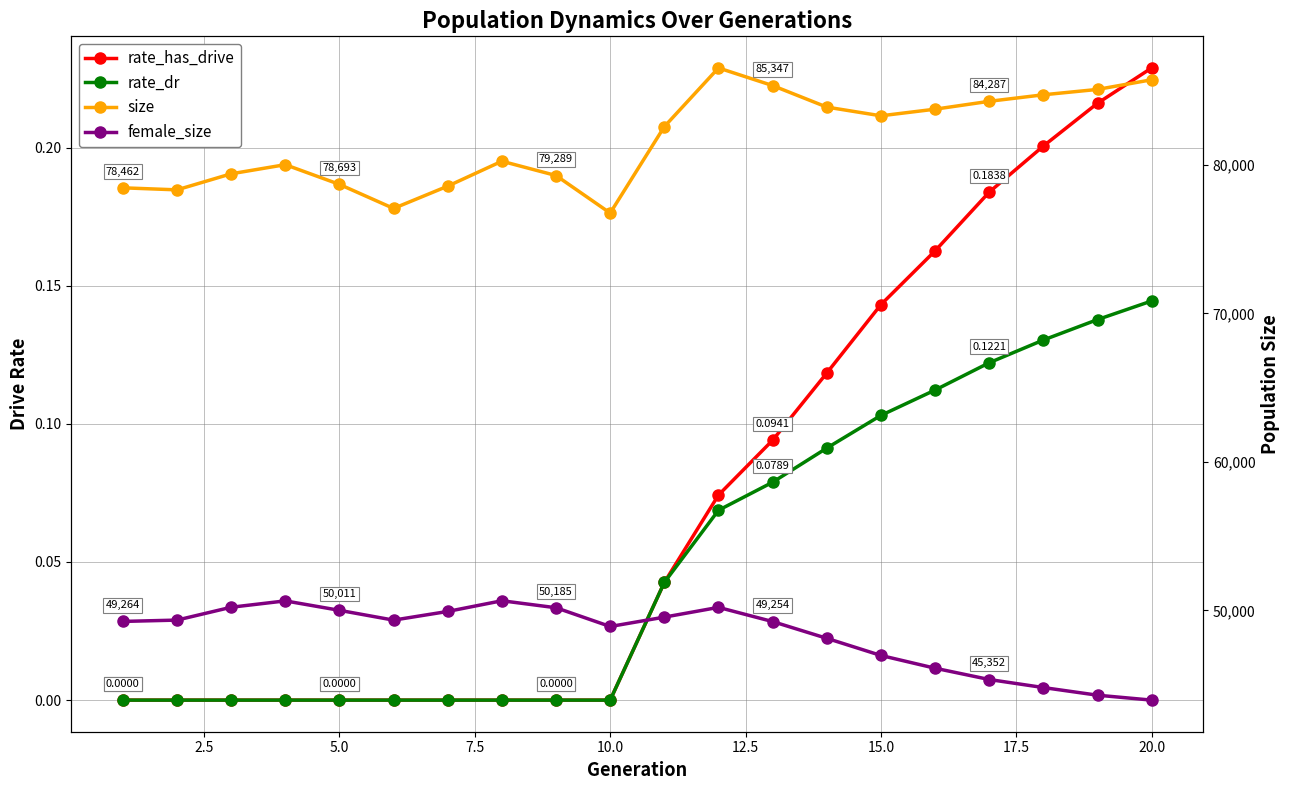

How many values in the rate_has_drive series exceed 0?

10